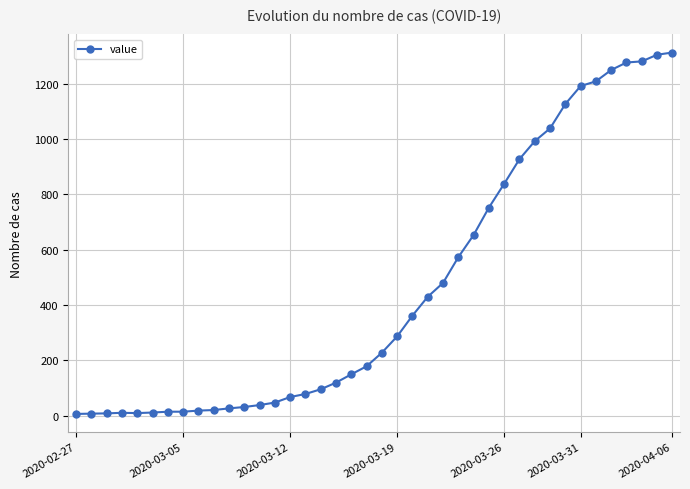

What is the average value?

462